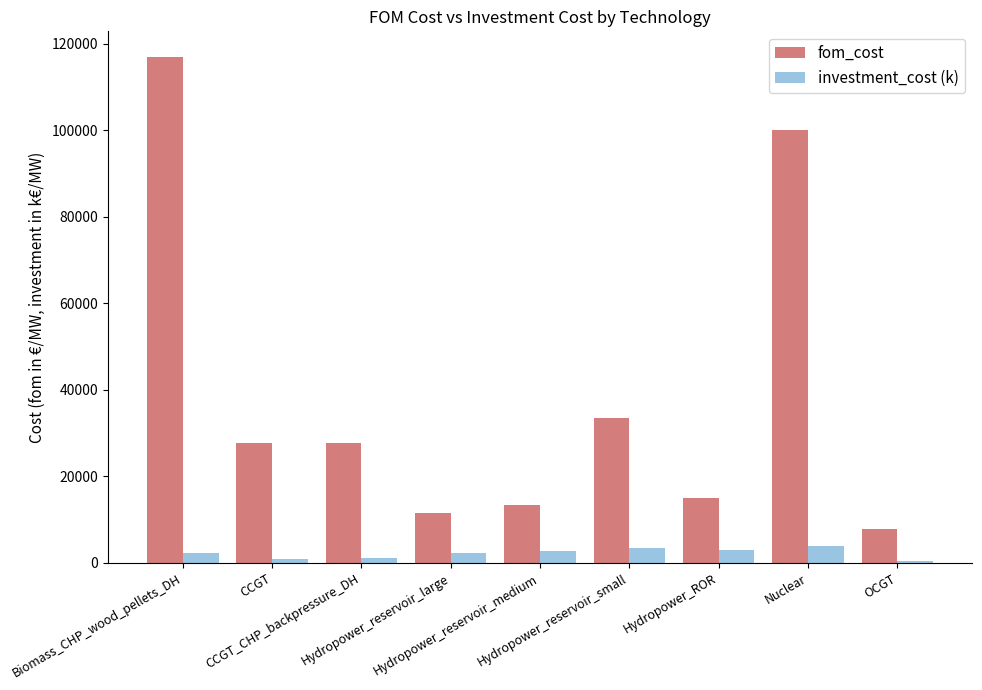

What is the difference between the highest and lowest values at CCGT_CHP_backpressure_DH?

26600